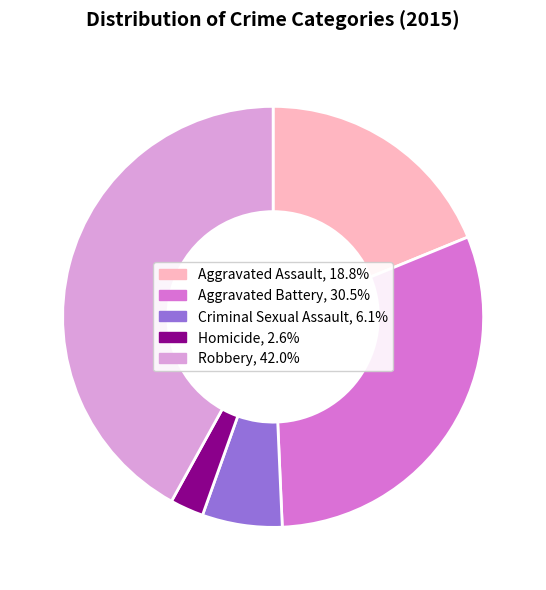

Is it true that Aggravated Assault is 26% of the pie?

False